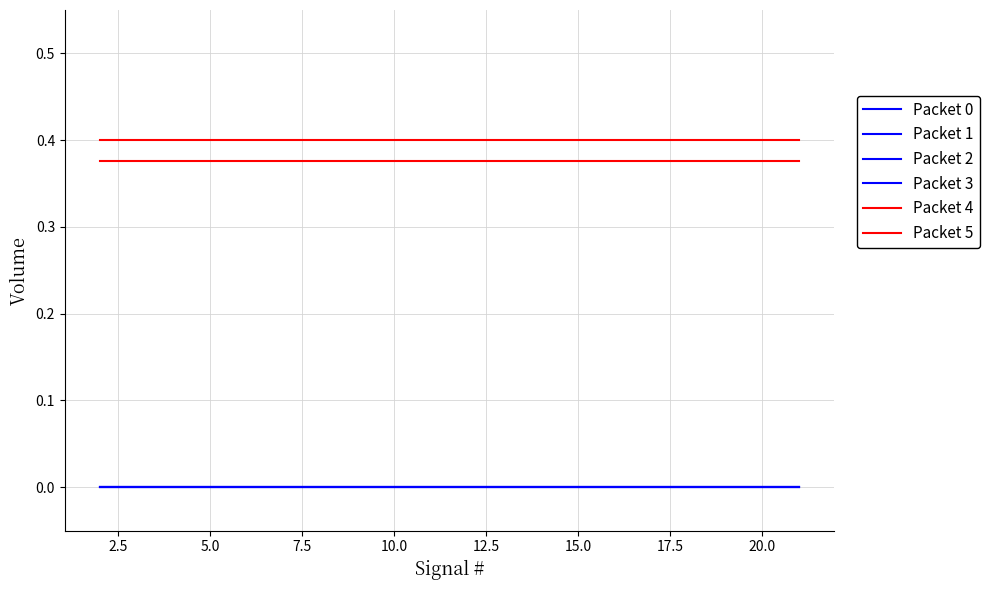

At how many categories does at least one series exceed 0?

20